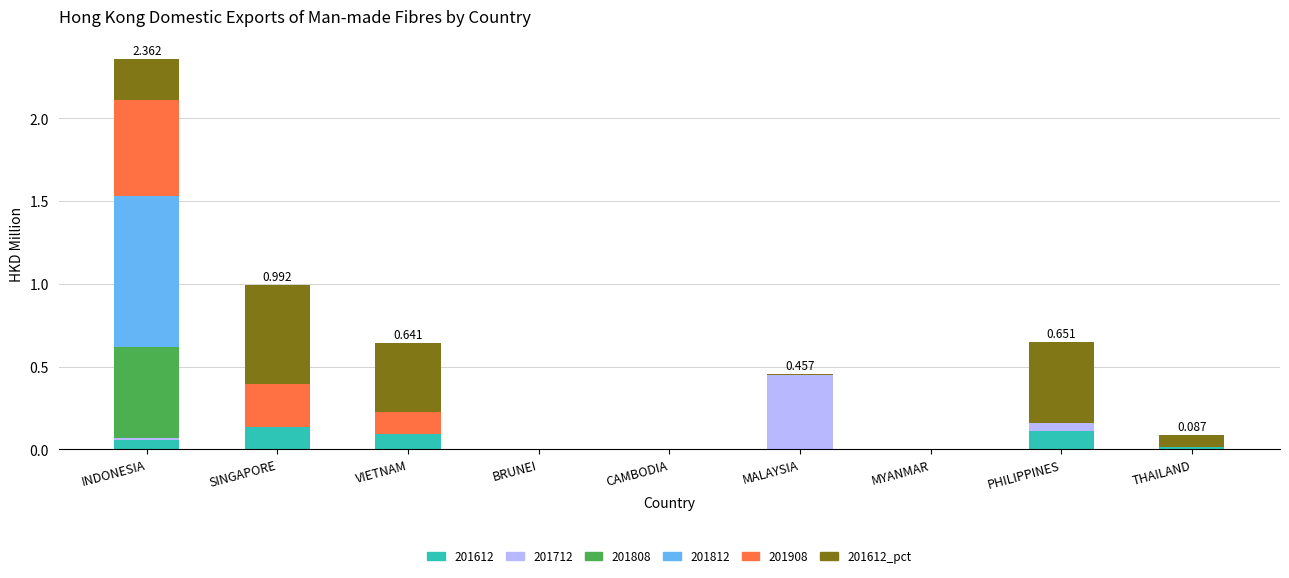

Are the bars grouped side by side (vs. stacked)?

No